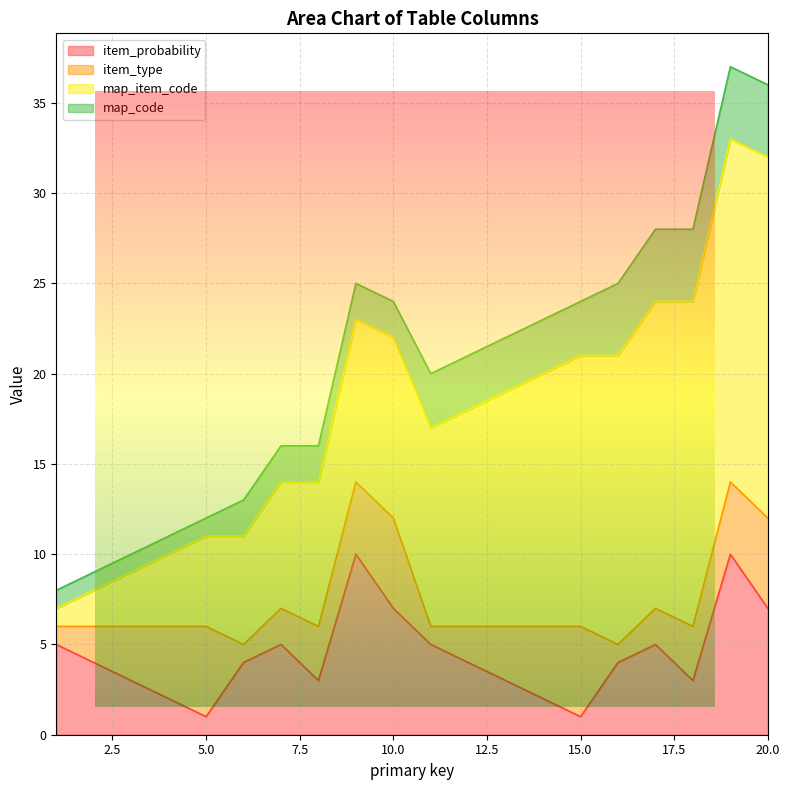

What is the highest value of the item_probability series?

10